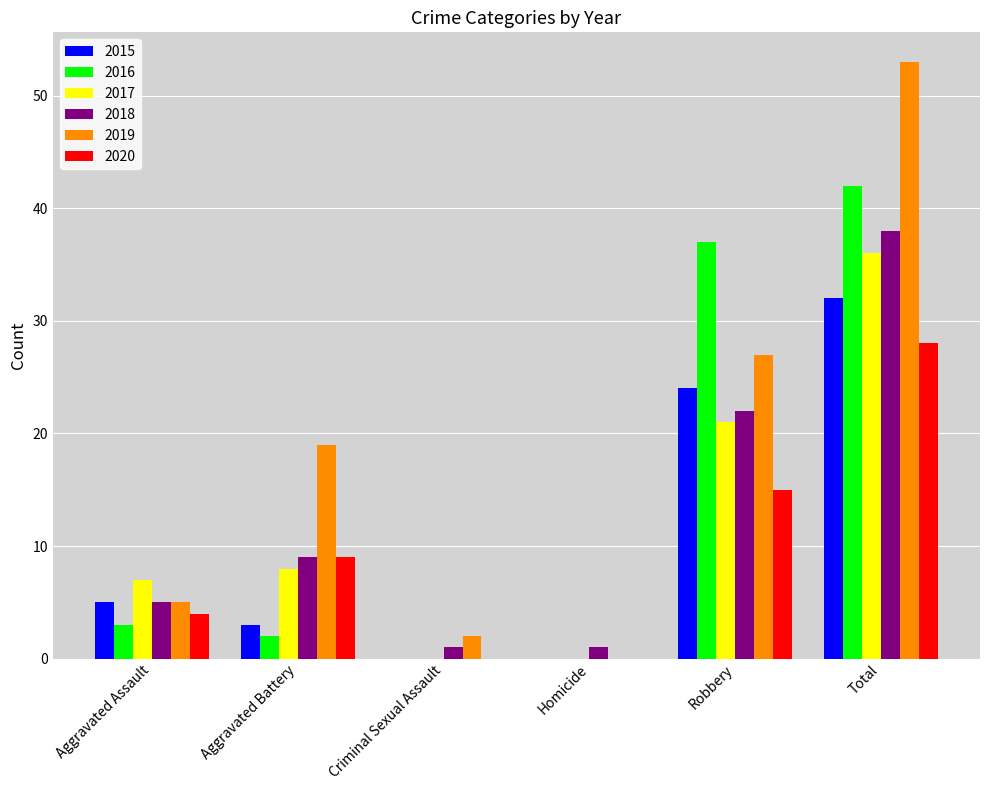

What is the highest value of the 2019 series?

53